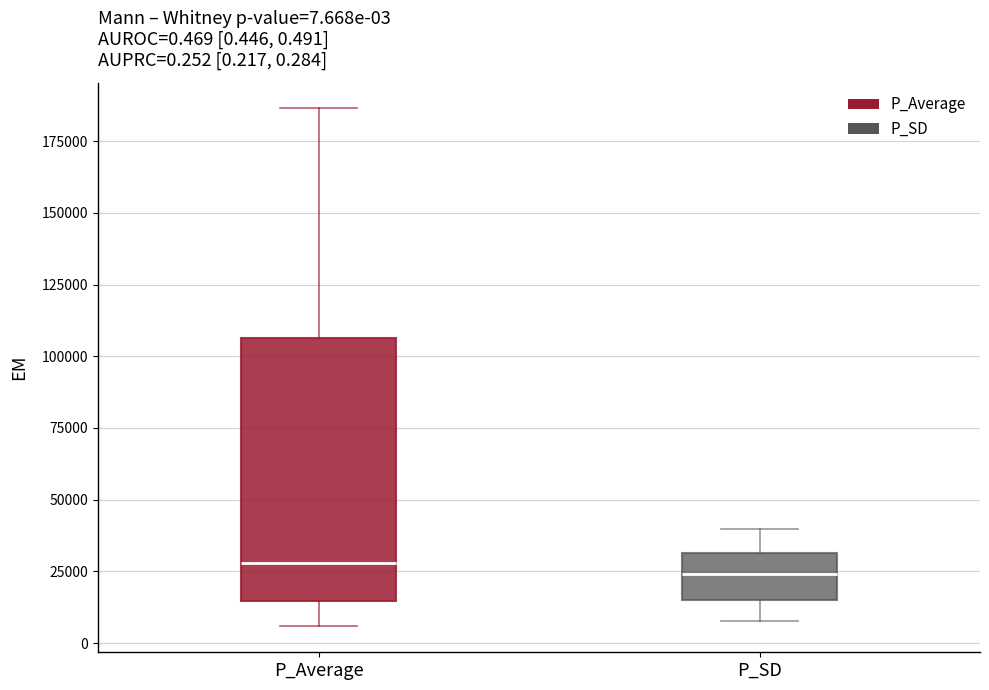

Comparing the boxes themselves (not the whiskers), which one is the tallest?

P_Average